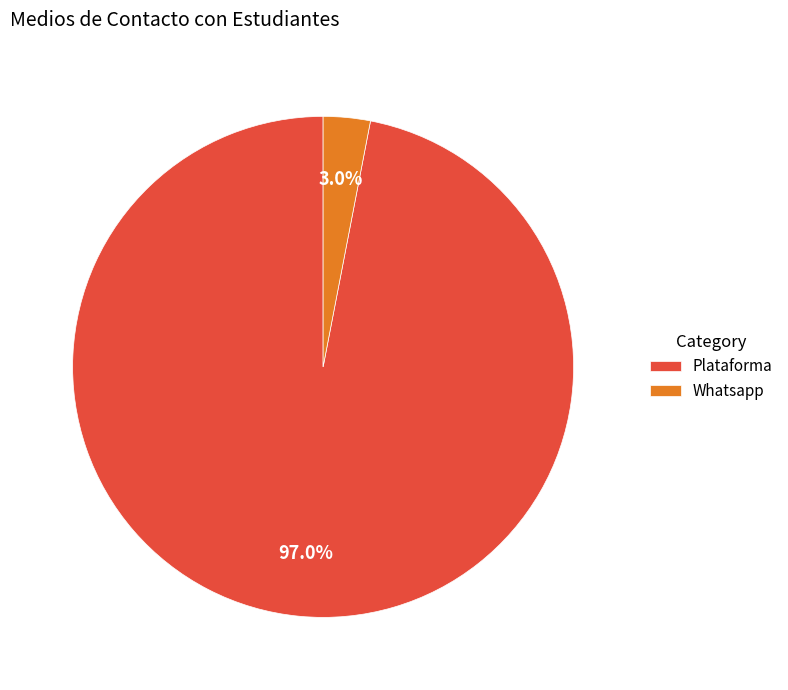

Which slice is the largest?

Plataforma